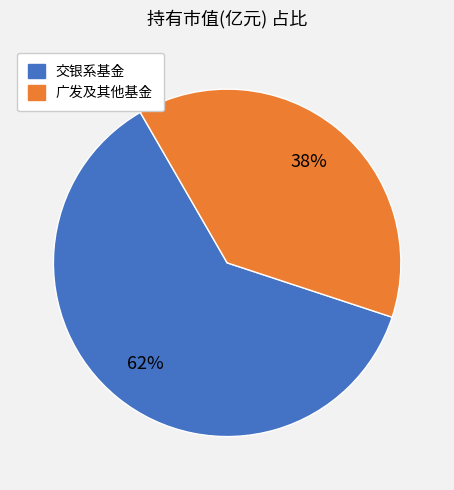

Is there any slice that represents more than half of the pie?

Yes